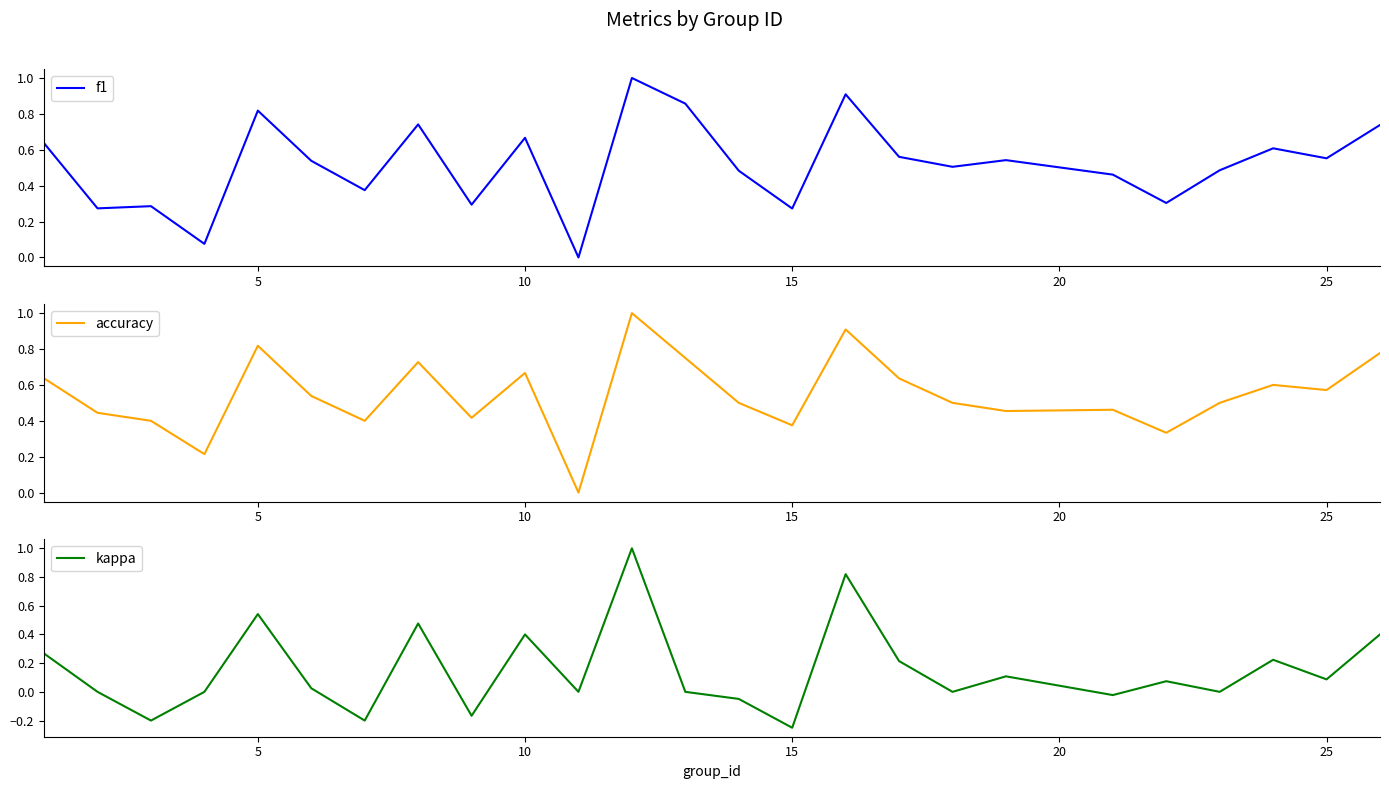

The value of kappa at 15 is 0.3. True or false?

False